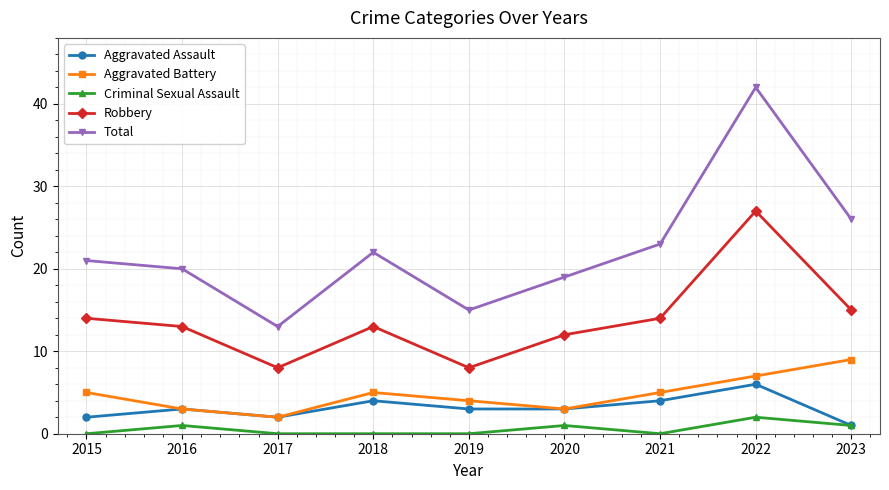

True or false: Criminal Sexual Assault has a value of 0 at 2018.

True